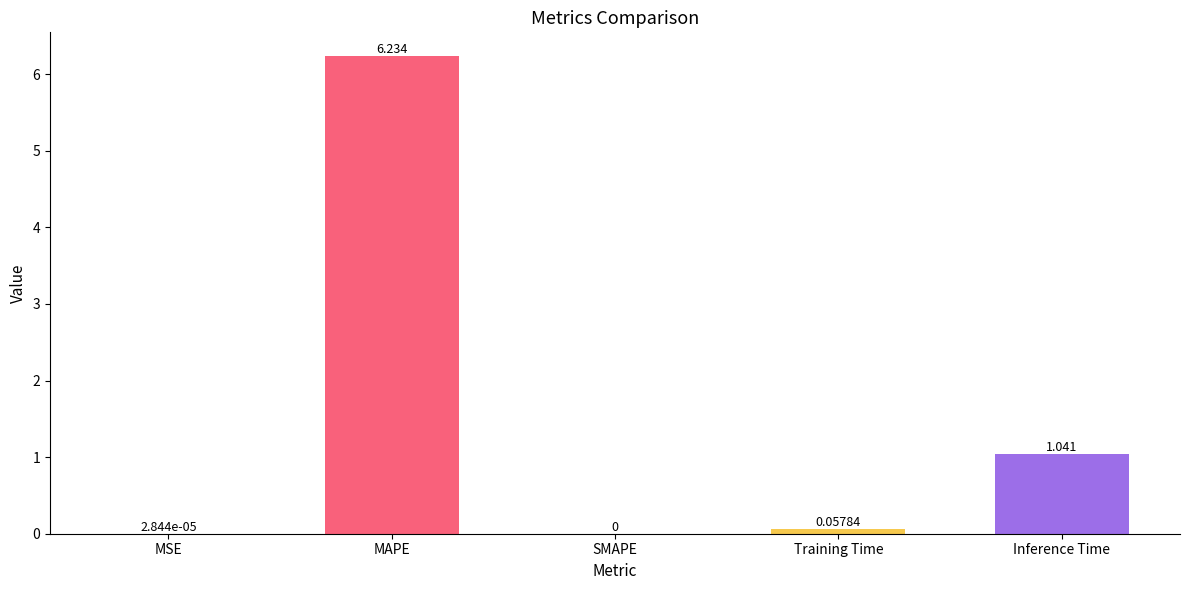

At which label is the value closest to 3?

Inference Time